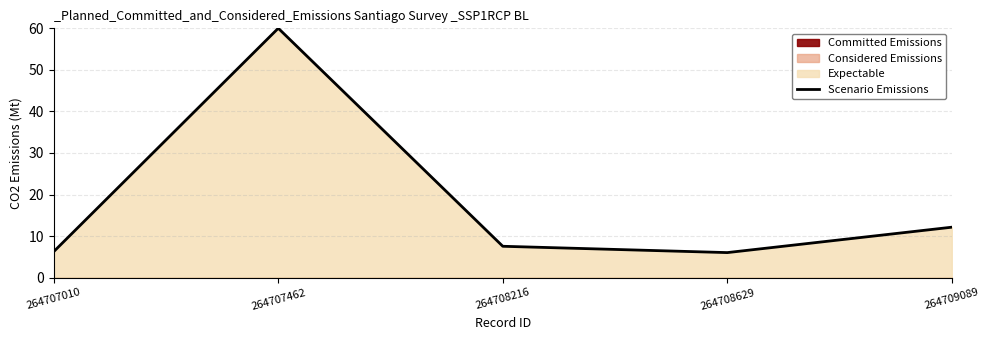

Is it true that the value at 264707010 is 6.3?

True